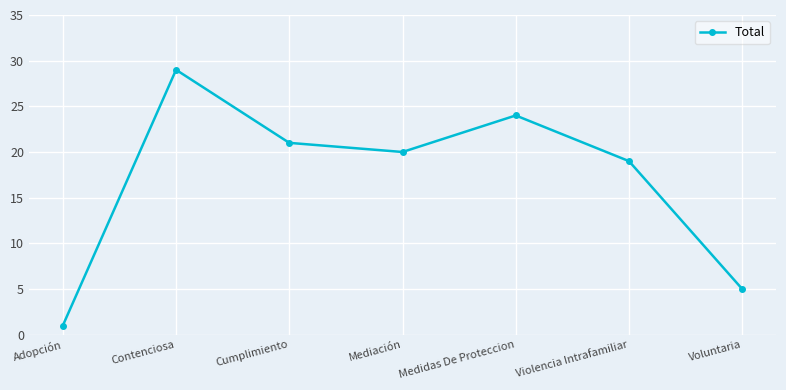

What is the sum of the values at Mediación and Violencia Intrafamiliar?

39